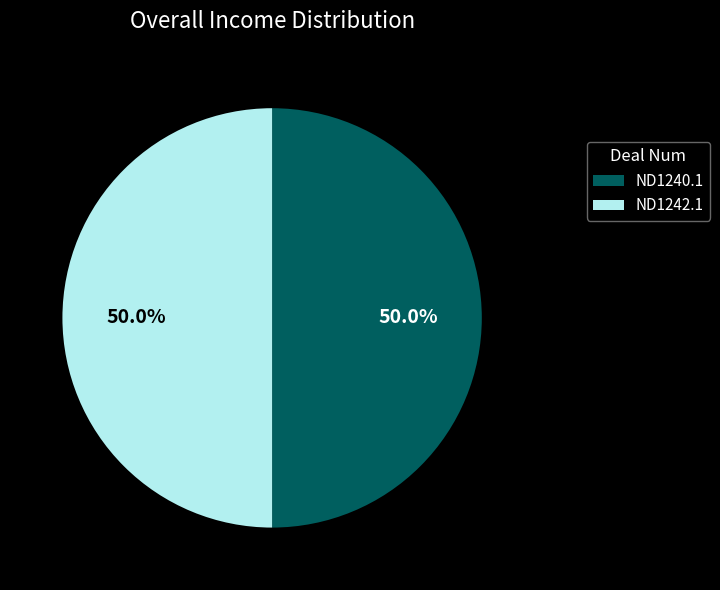

Combined, what portion of the pie is ND1242.1 and ND1240.1?

100.0%